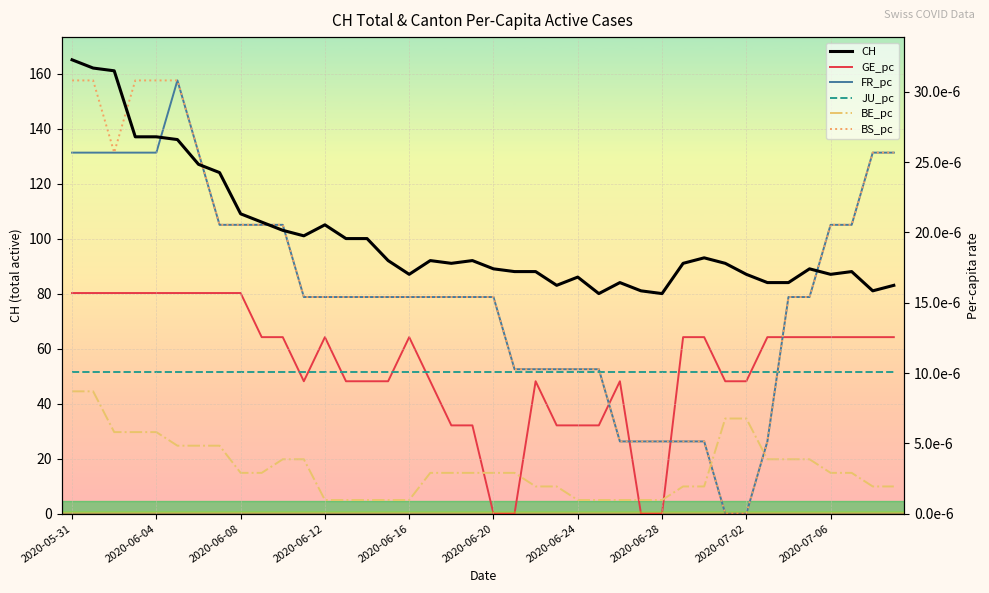

True or false: JU_pc and GE_pc cross at least once.

True